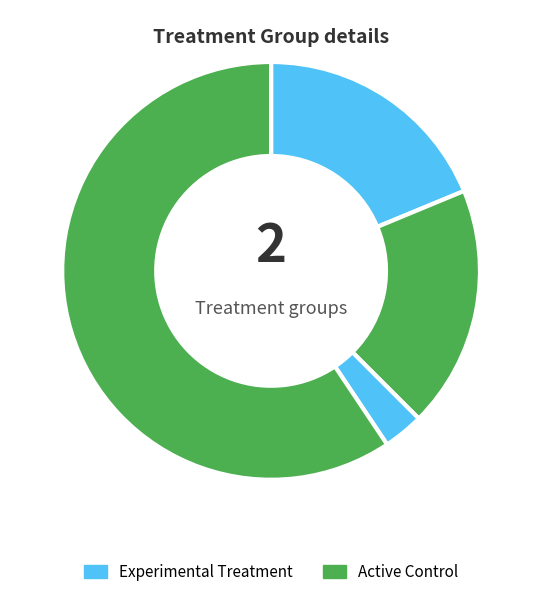

How many slices are in this pie chart?

4